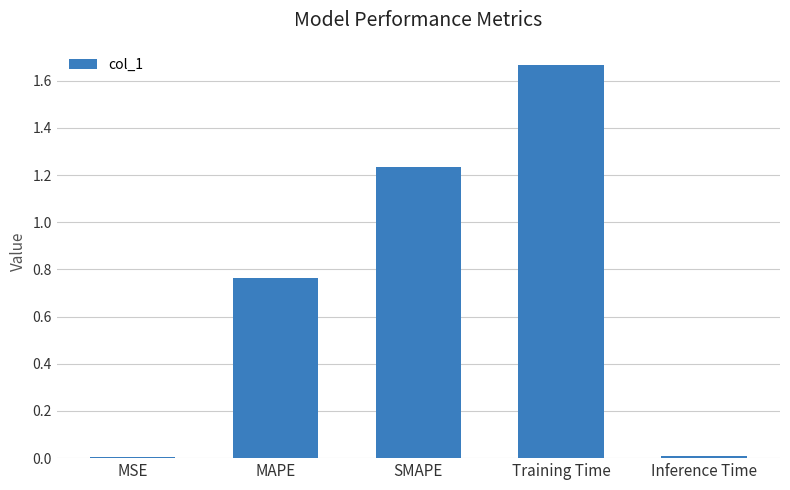

What is the label of the 5th bar from the left?

Inference Time